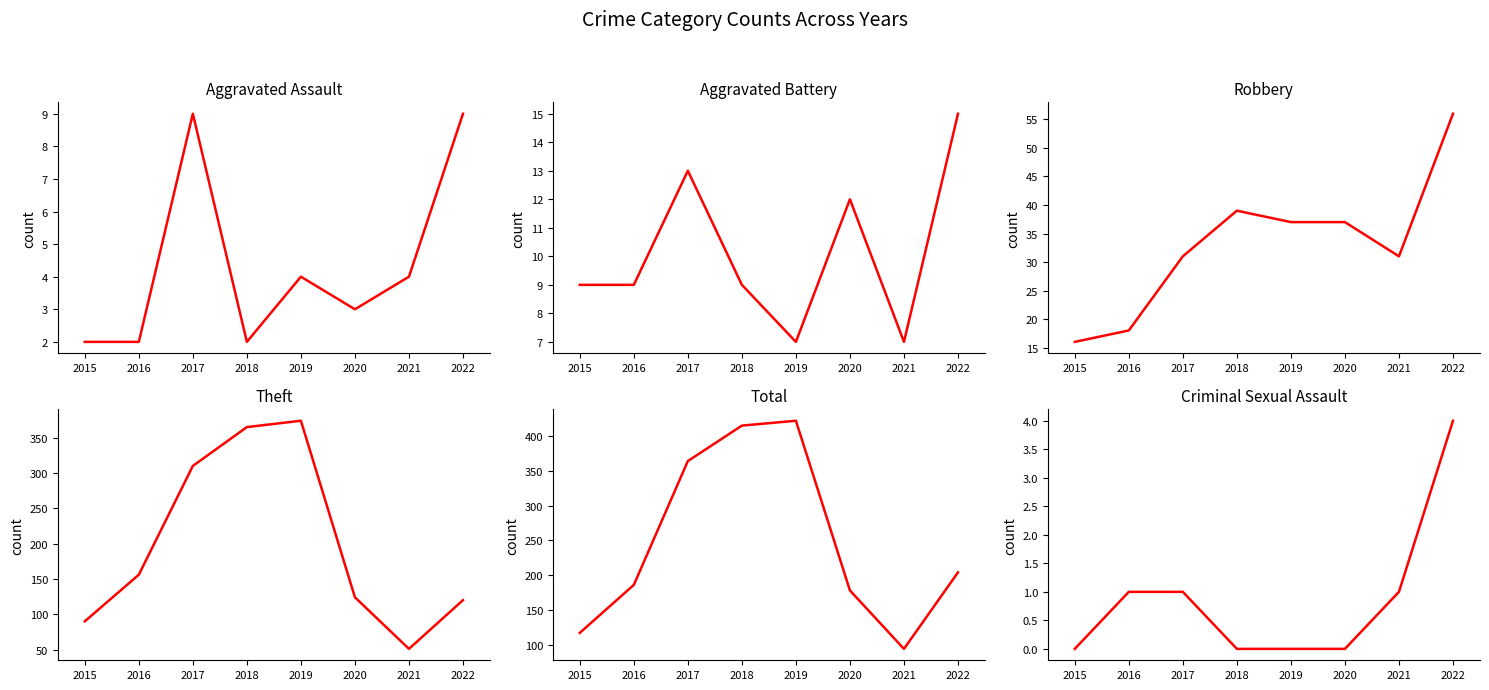

At which category does Robbery reach its first local valley?

2021